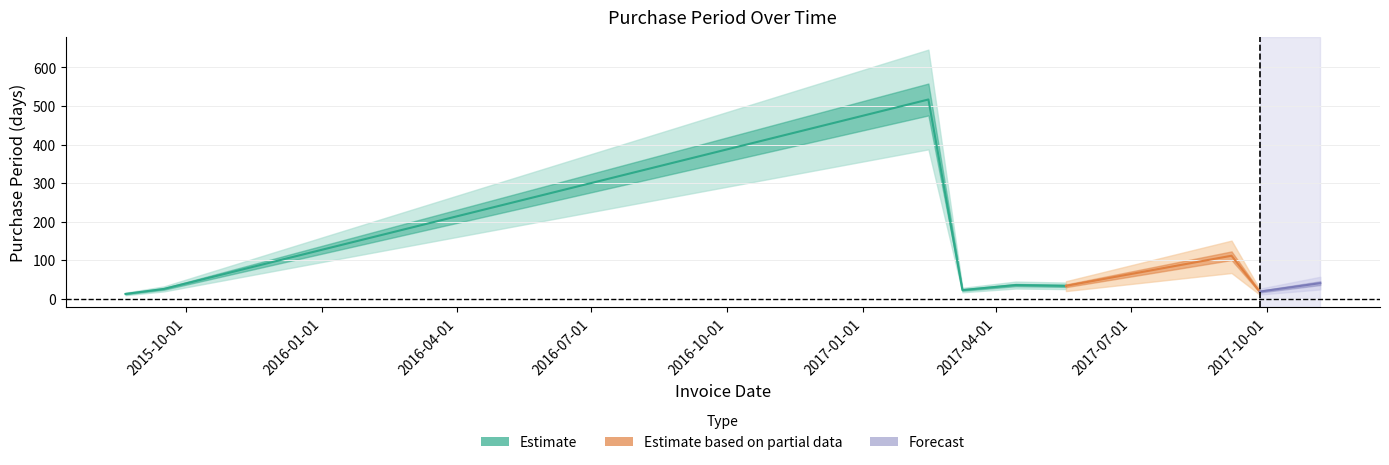

Rank the categories by value from lowest to highest.

2015-08-21, 2017-09-26, 2017-03-09, 2015-09-16, 2017-05-18, 2017-04-14, 2017-11-06, 2017-09-07, 2017-02-14